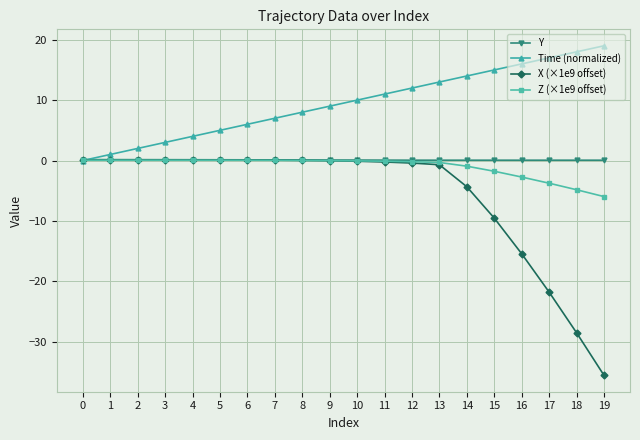

Is the value of Time (normalized) at 8 greater than the value of X (×1e9 offset) at 17?

Yes